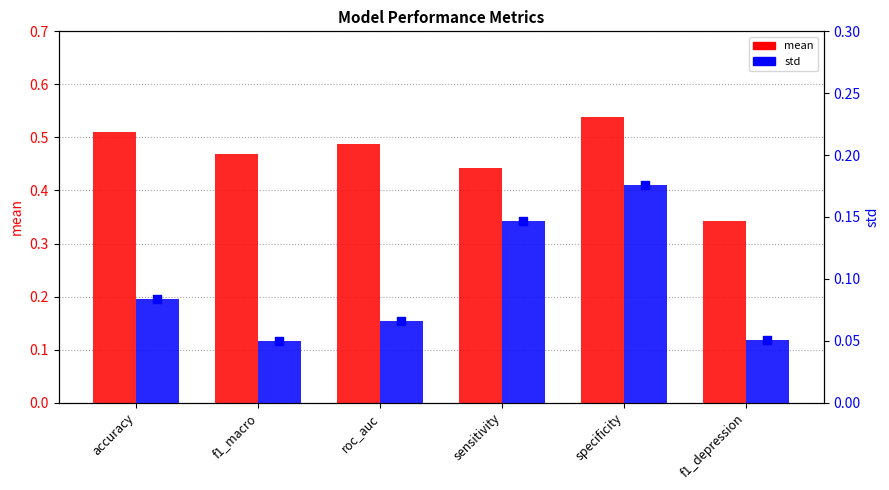

At how many categories does at least one series exceed 0?

6